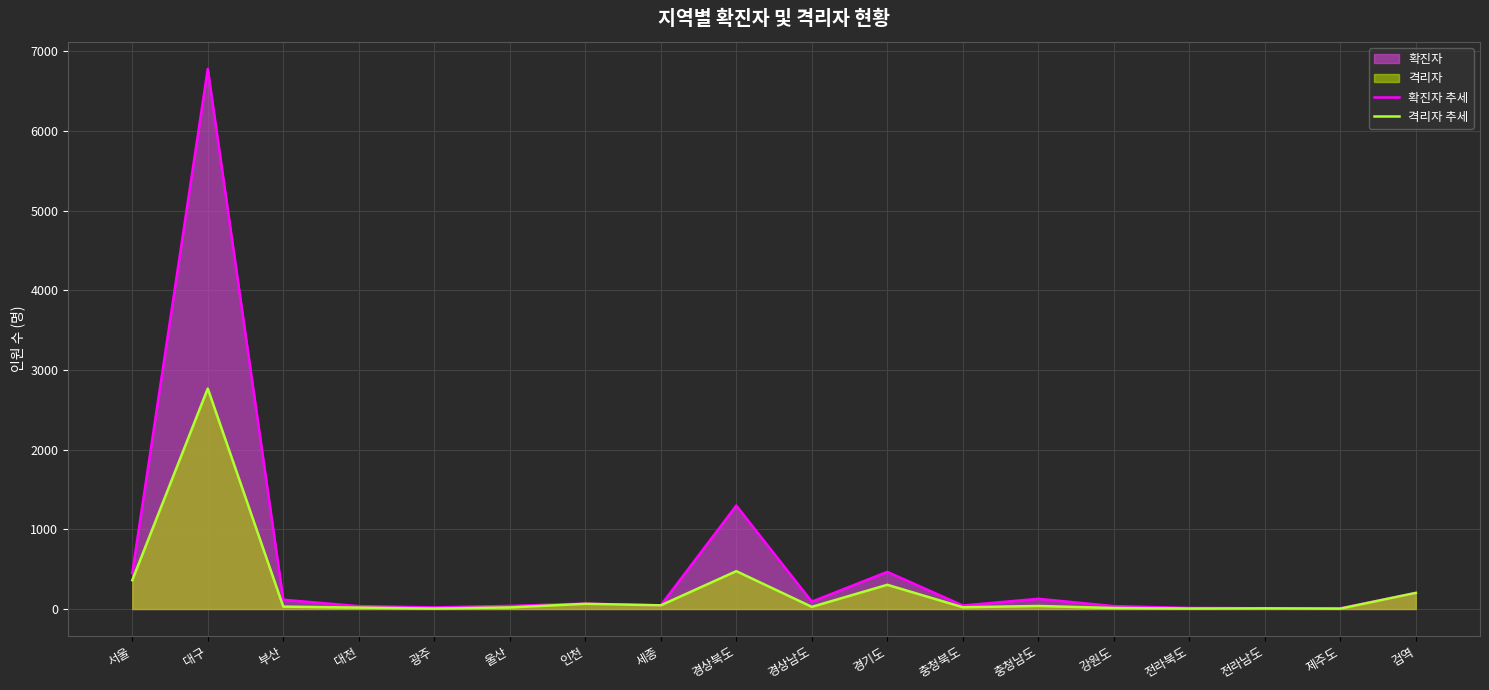

Rank the categories by 격리자 추세 value from highest to lowest.

대구, 경상북도, 서울, 경기도, 검역, 인천, 세종, 충청남도, 부산, 경상남도, 충청북도, 울산, 대전, 강원도, 전라남도, 광주, 전라북도, 제주도